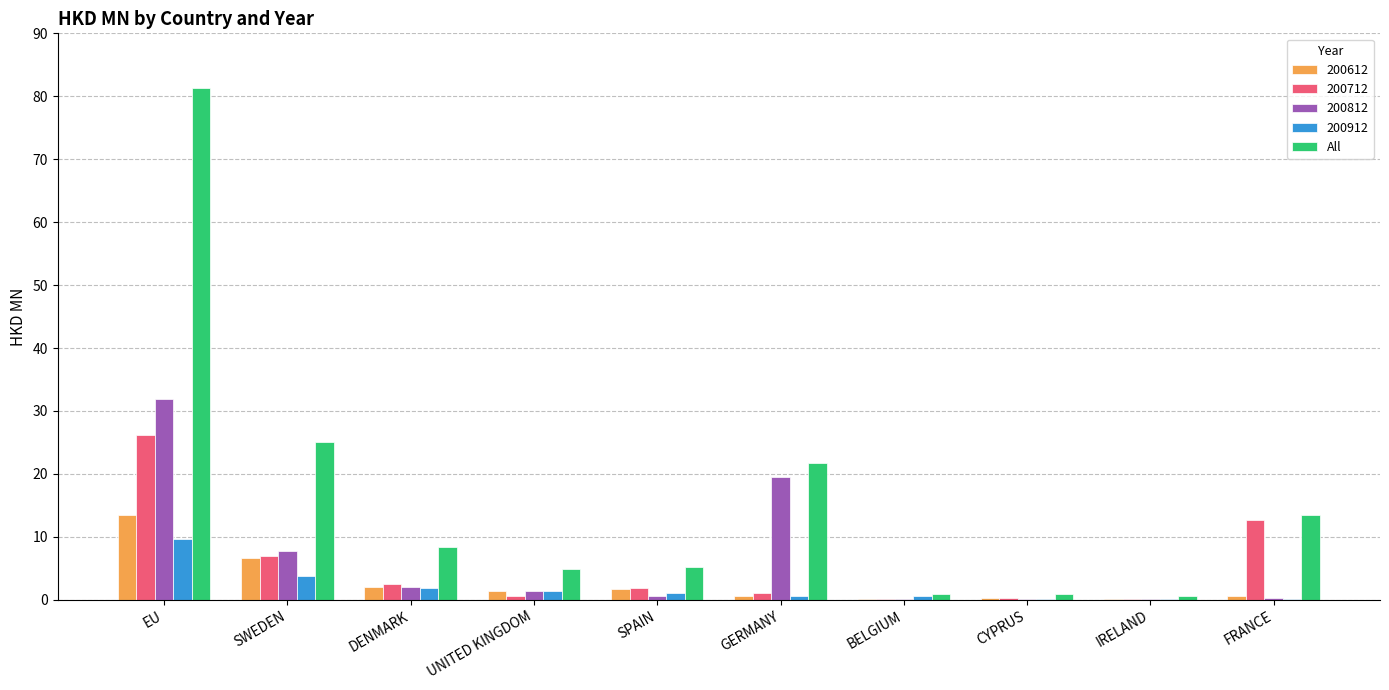

How many data points does each series have?

10